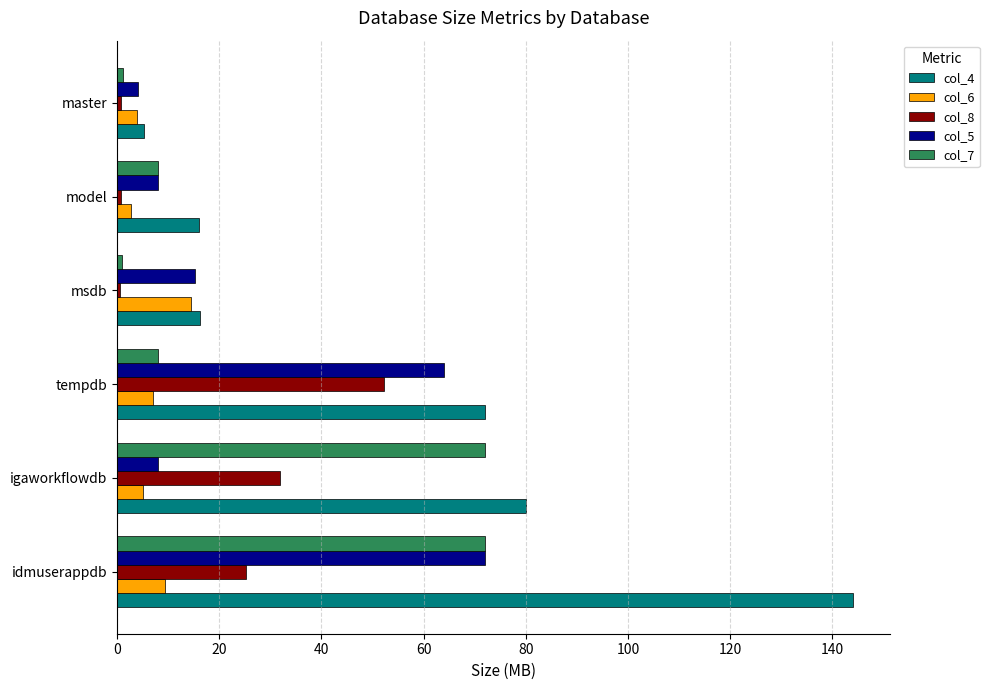

The col_5 series shows 4.0 at master. True or false?

True